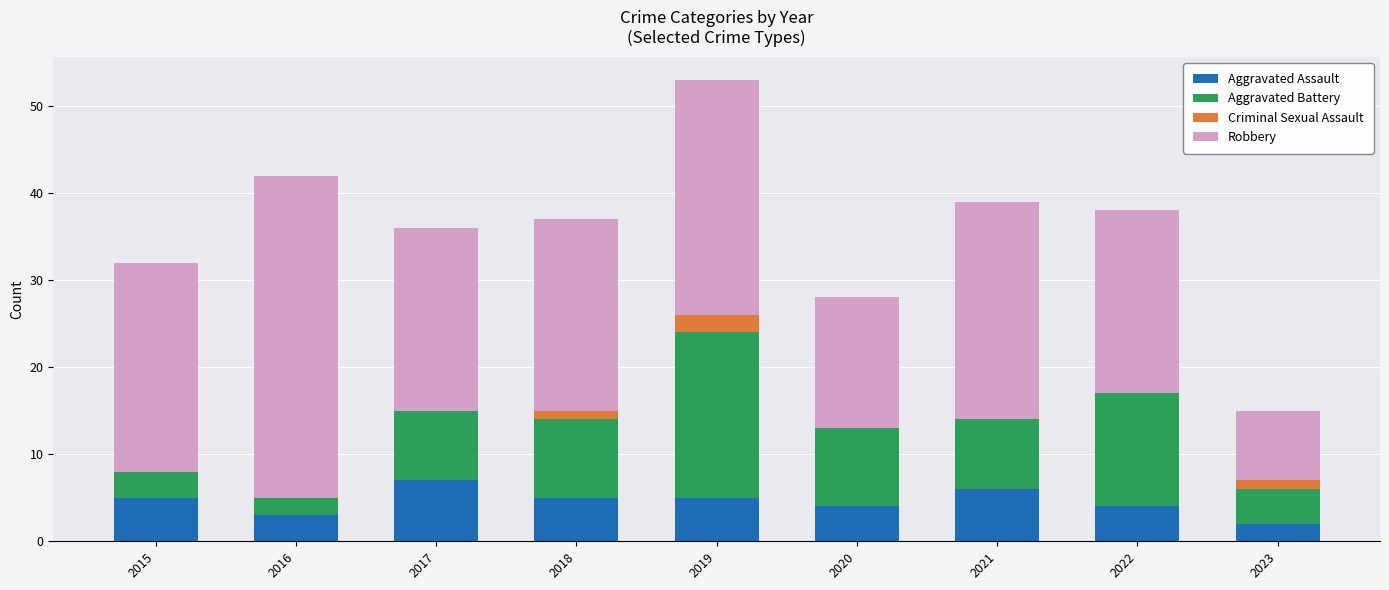

The value of Aggravated Assault at 2023 is 2. True or false?

True